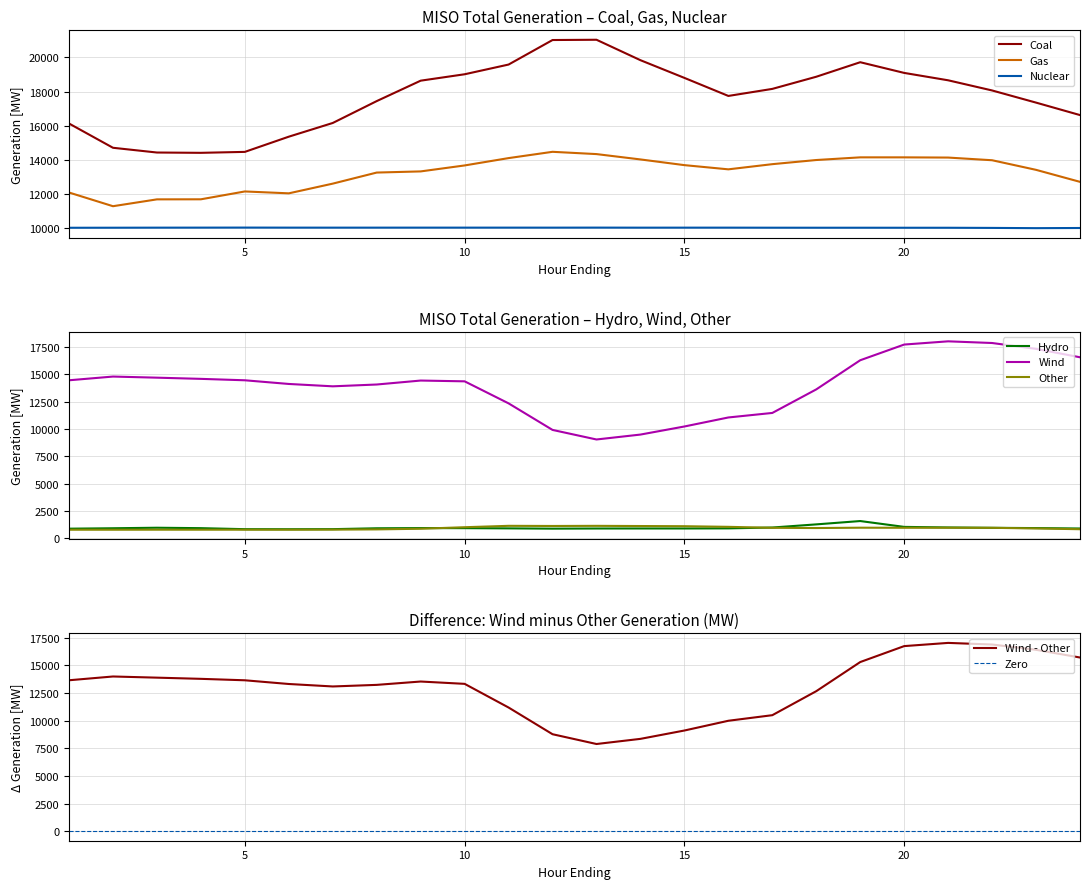

The Other series shows 1136.0 at 14. True or false?

True